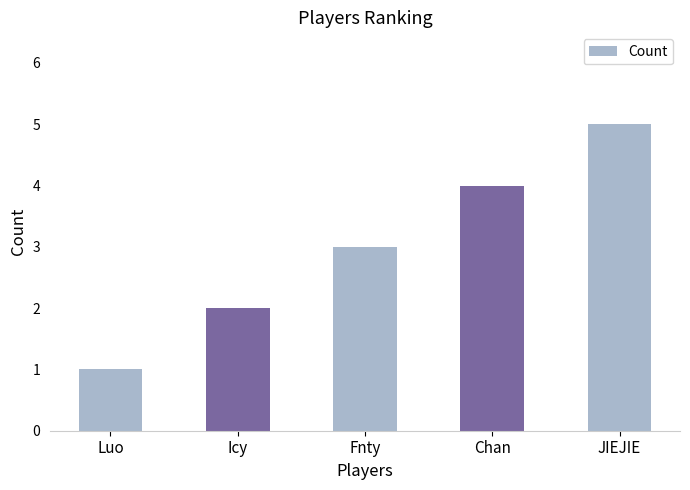

How many categories are shown in the chart?

5